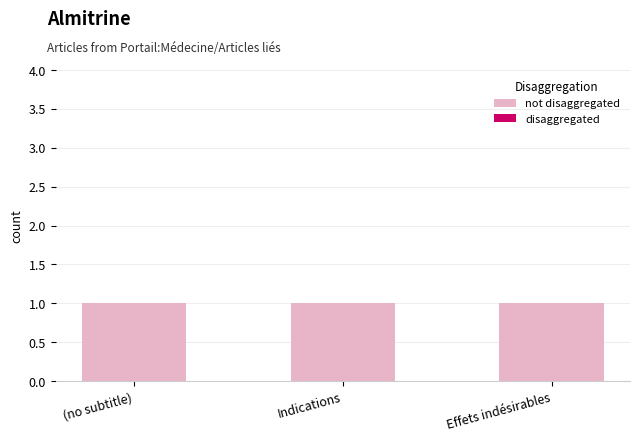

Reading left to right, extract all data points from this chart.

not disaggregated: (no subtitle)=1	Indications=1	Effets indésirables=1
disaggregated: (no subtitle)=0	Indications=0	Effets indésirables=0